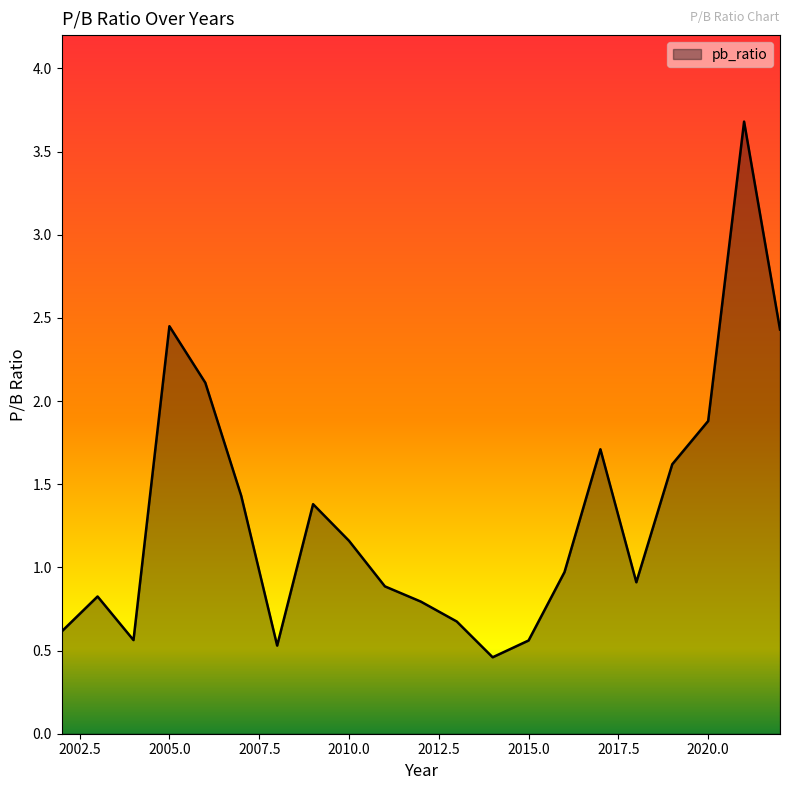

What is the minimum value shown in the chart?

0.5